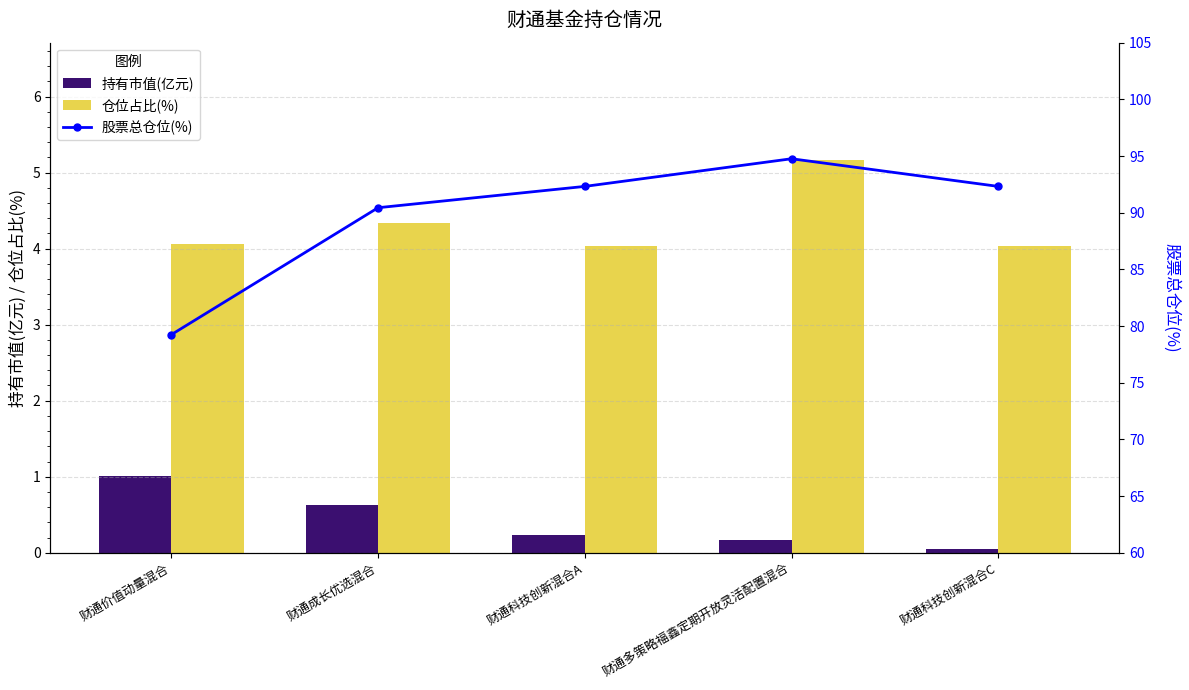

Which series has the largest range (max minus min)?

股票总仓位(%)